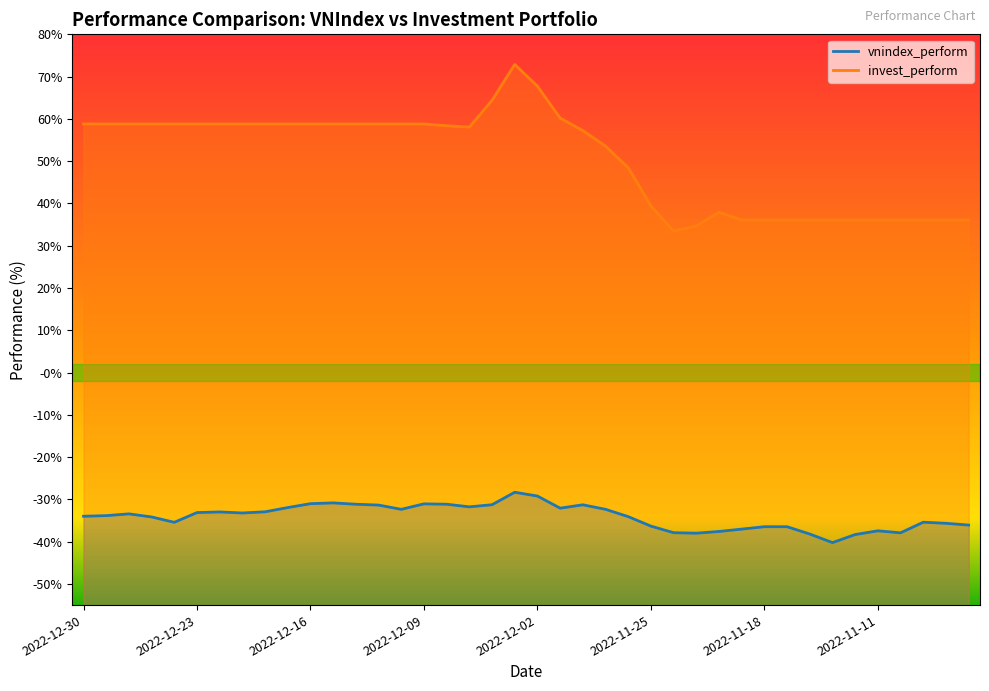

What position from the left is 2022-12-15?

12